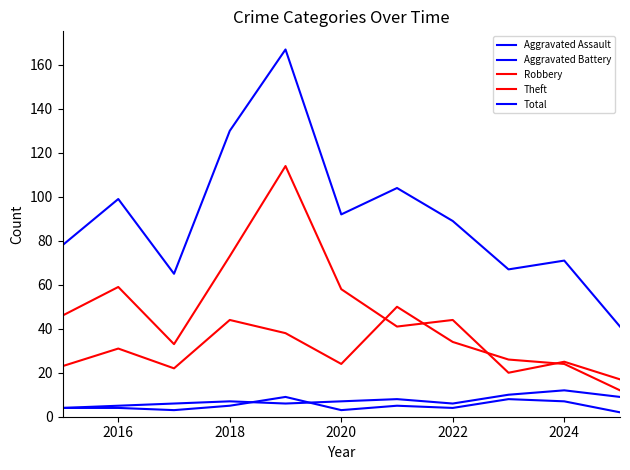

How many lines are shown in the chart?

5